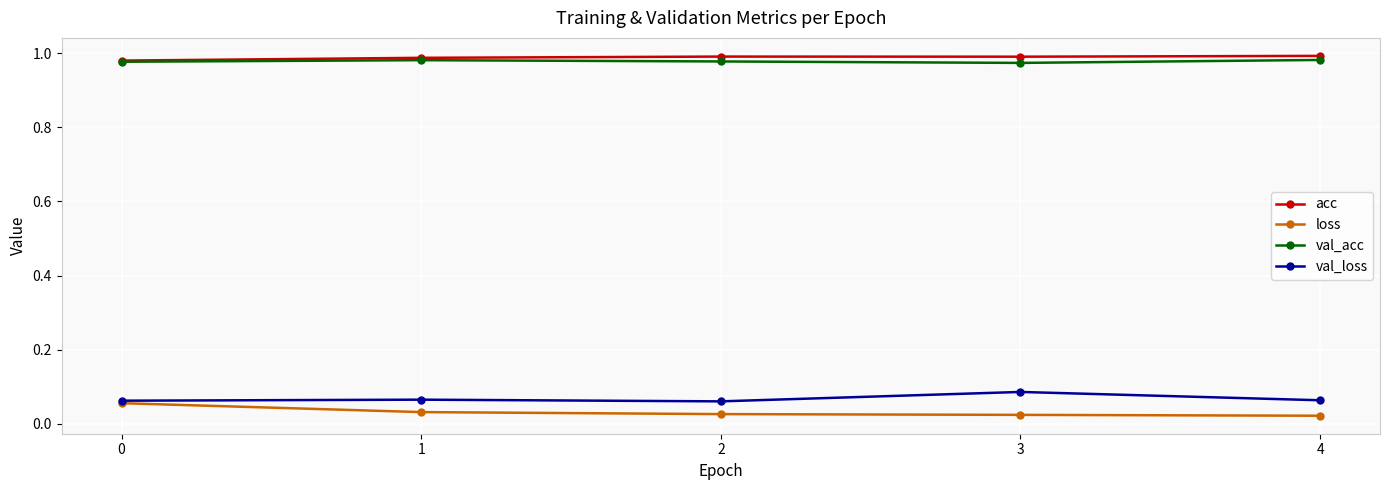

True or false: val_loss and val_acc cross at least once.

False